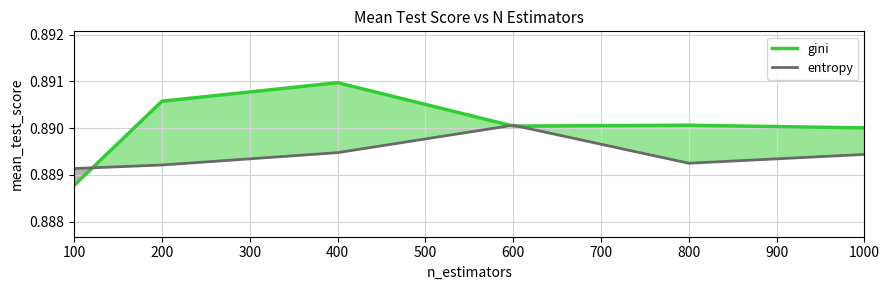

Which series has the largest range (max minus min)?

gini